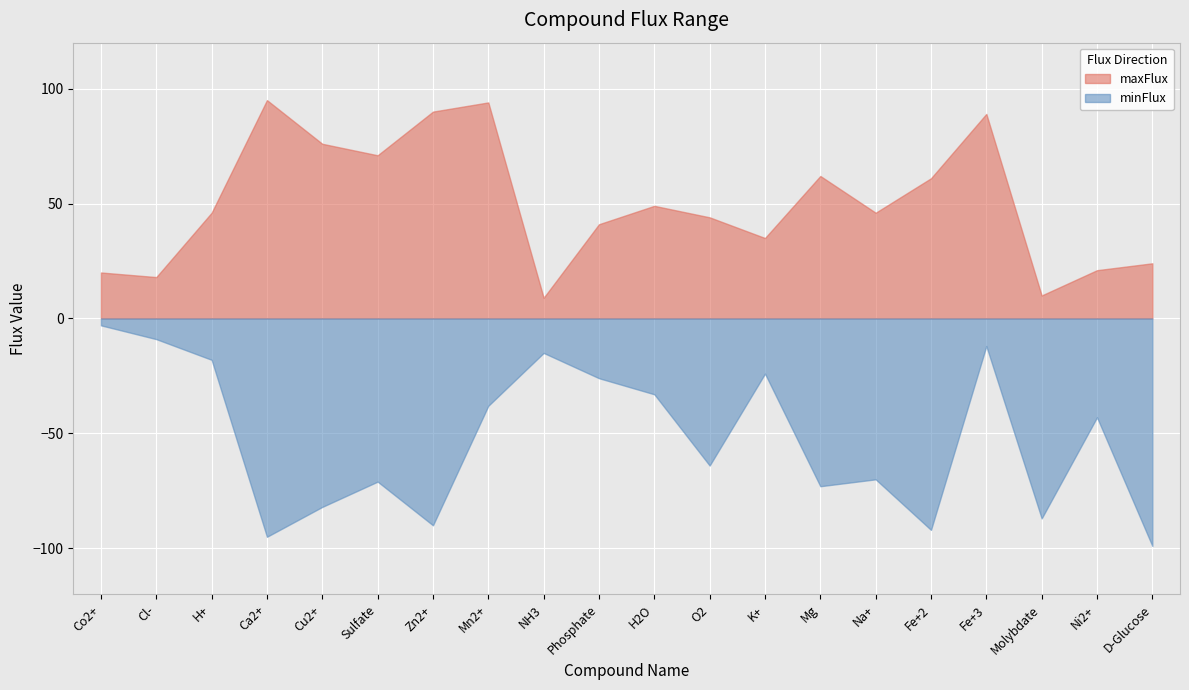

The value of minFlux at D-Glucose is -152. True or false?

False